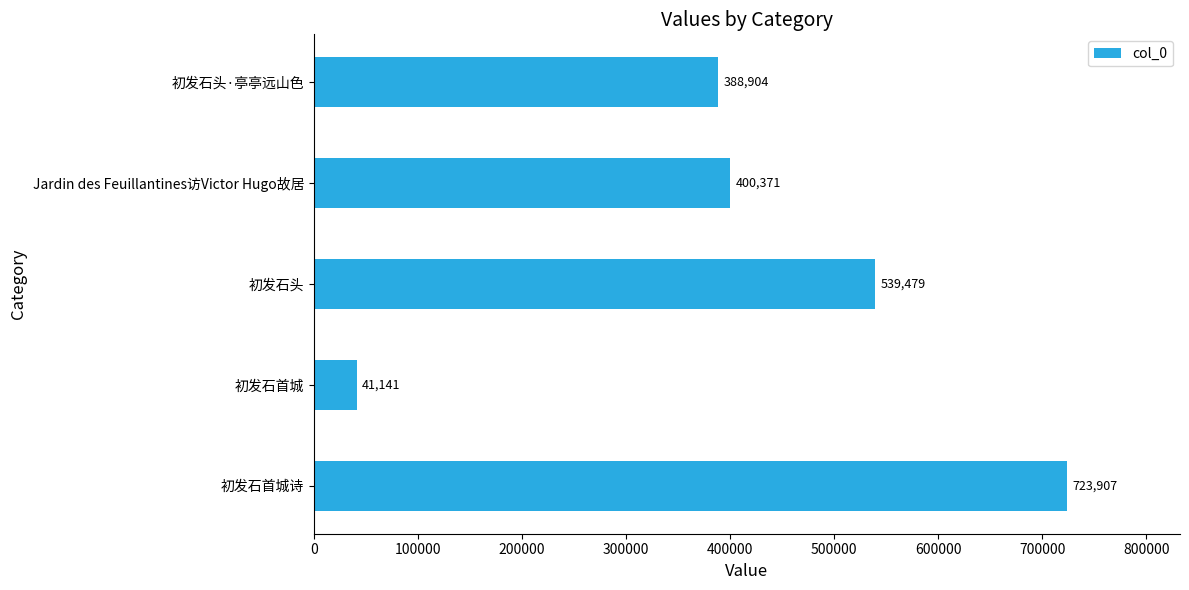

Which label corresponds to the largest value in the chart?

初发石首城诗